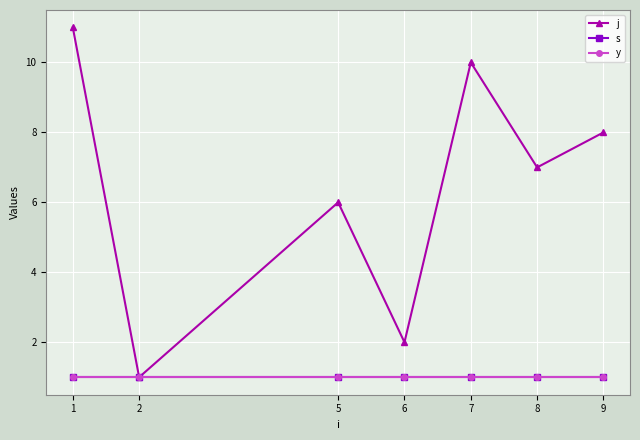

Is this an area chart (filled region under the line)?

No